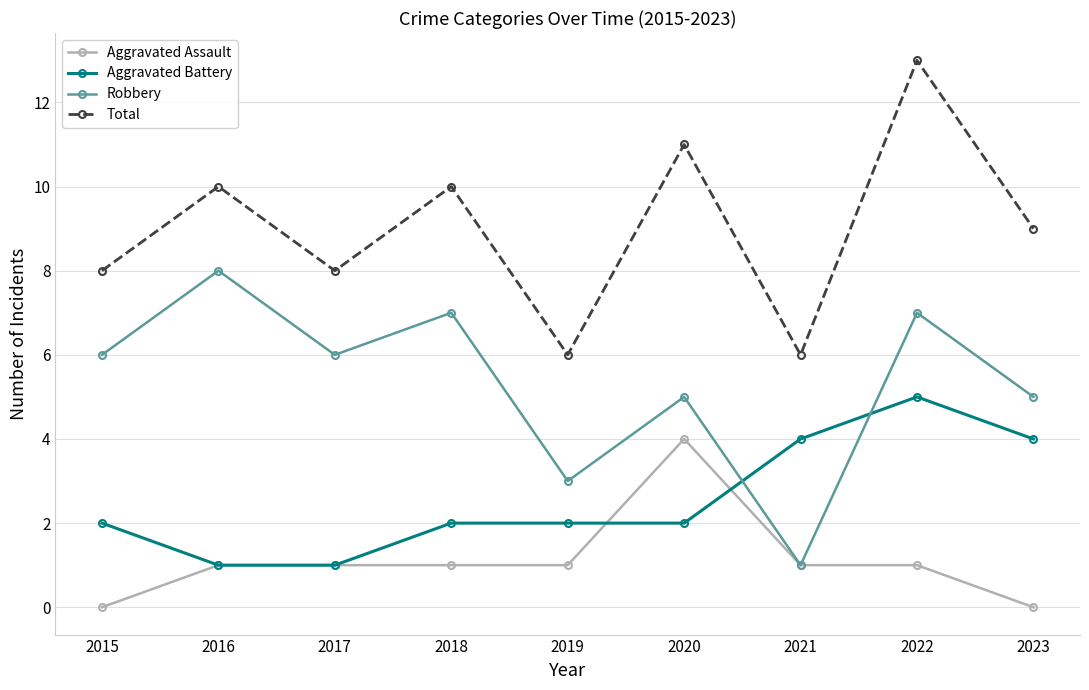

What is the approximate value of Total at 2020?

11